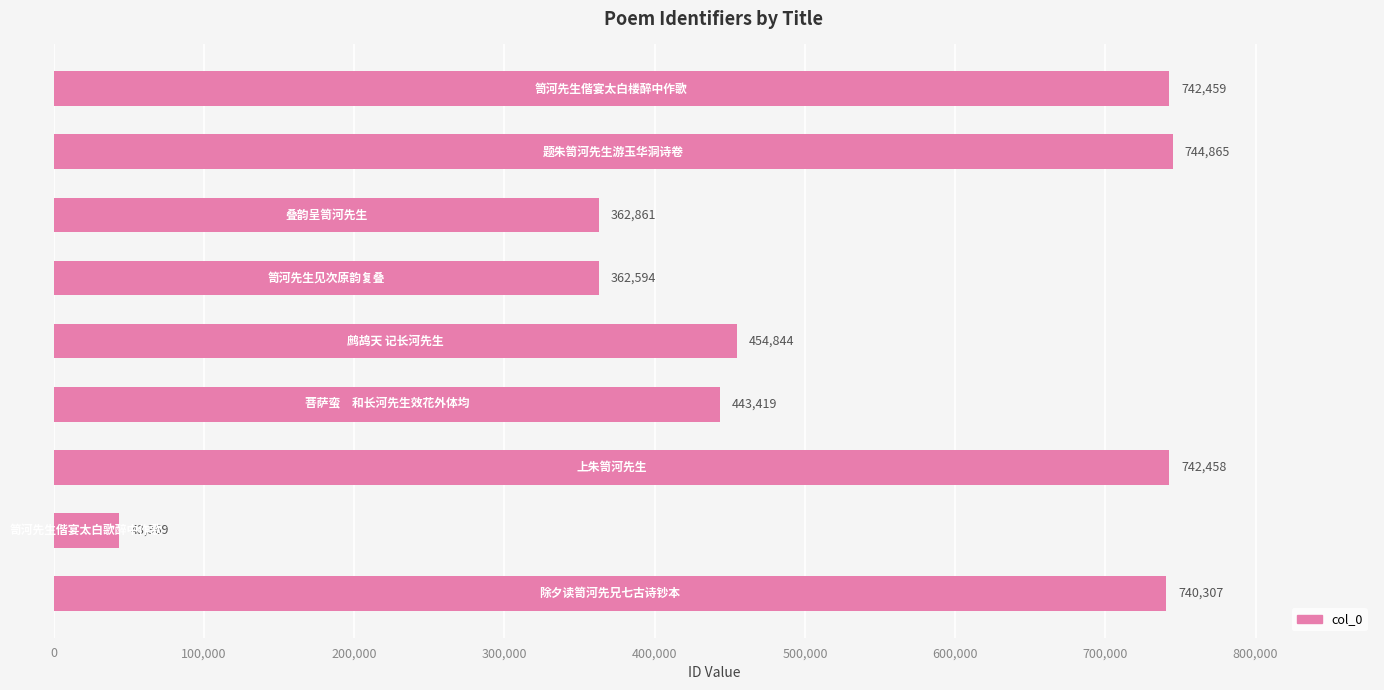

What is the sum of all values?

4637176